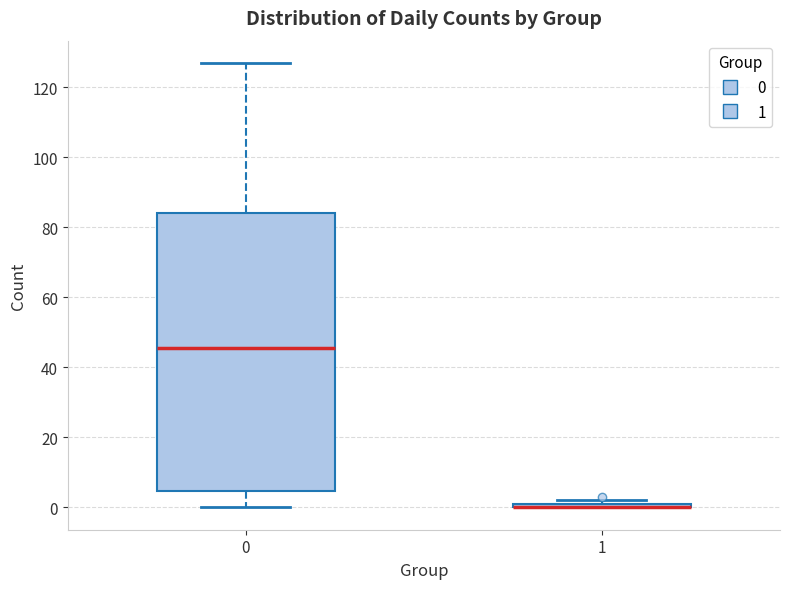

Comparing the boxes themselves (not the whiskers), which one is the tallest?

0